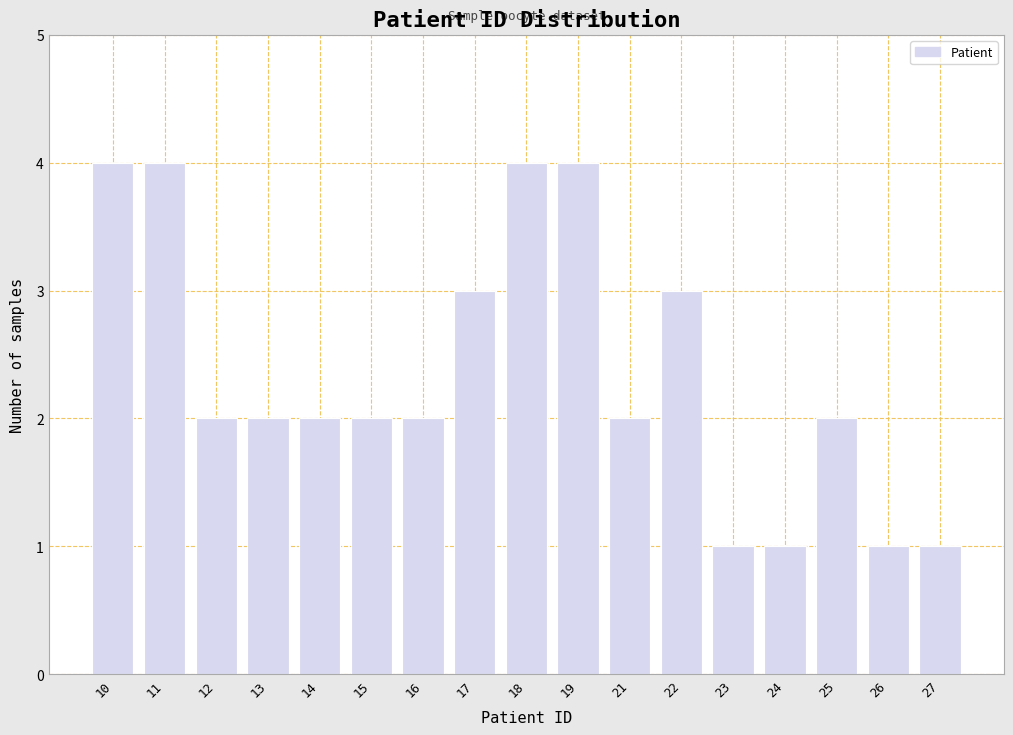

Reading left to right, what are all the values shown in this chart?

10=4	11=4	12=2	13=2	14=2	15=2	16=2	17=3	18=4	19=4	21=2	22=3	23=1	24=1	25=2	26=1	27=1